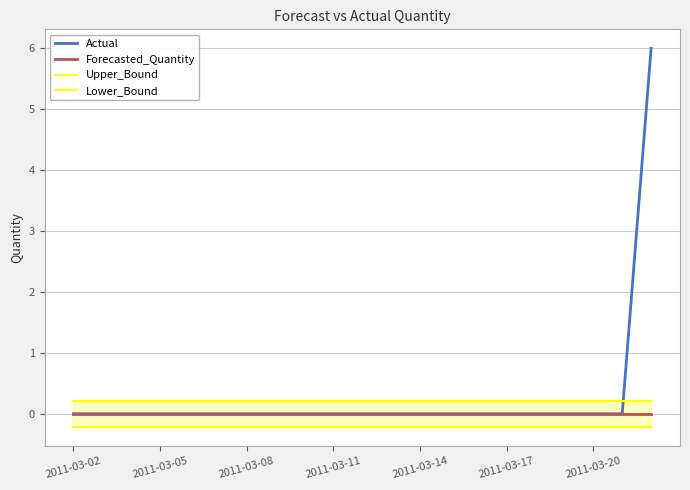

True or false: Upper_Bound and Lower_Bound intersect in this chart.

False